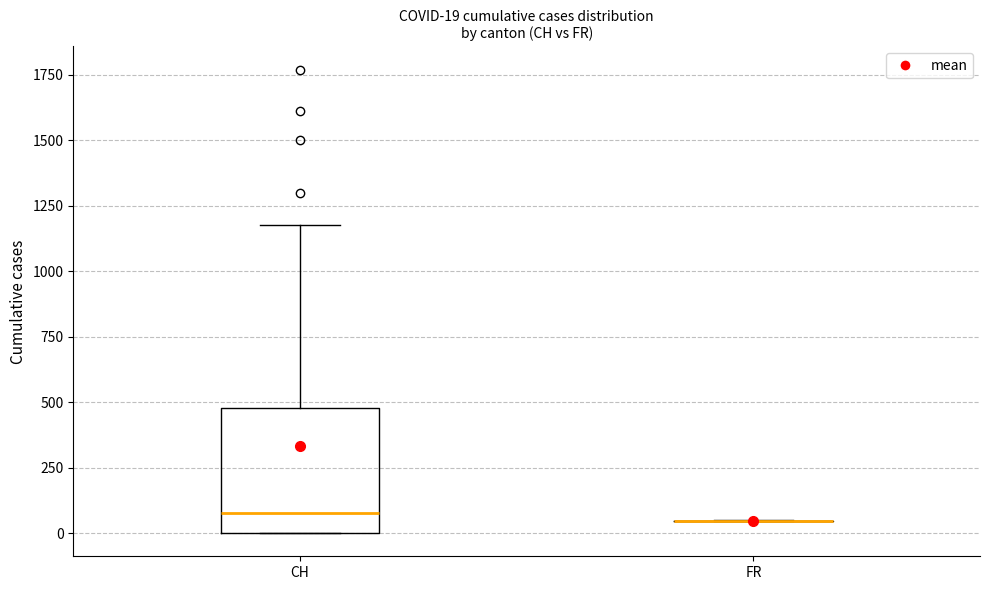

Comparing the boxes themselves (not the whiskers), which one is the tallest?

CH